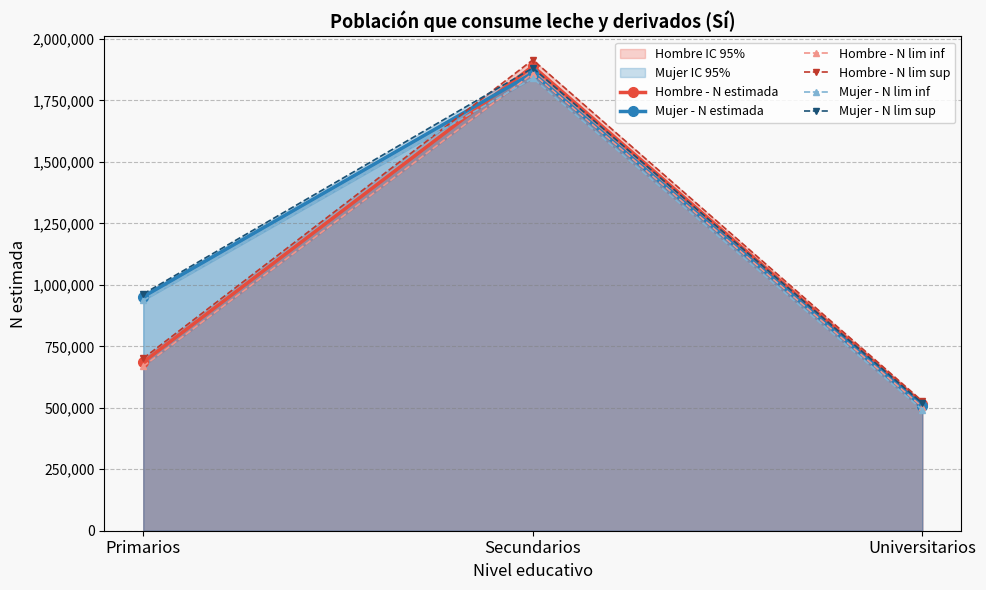

Read the Hombre - N lim sup value at Secundarios.

1915199